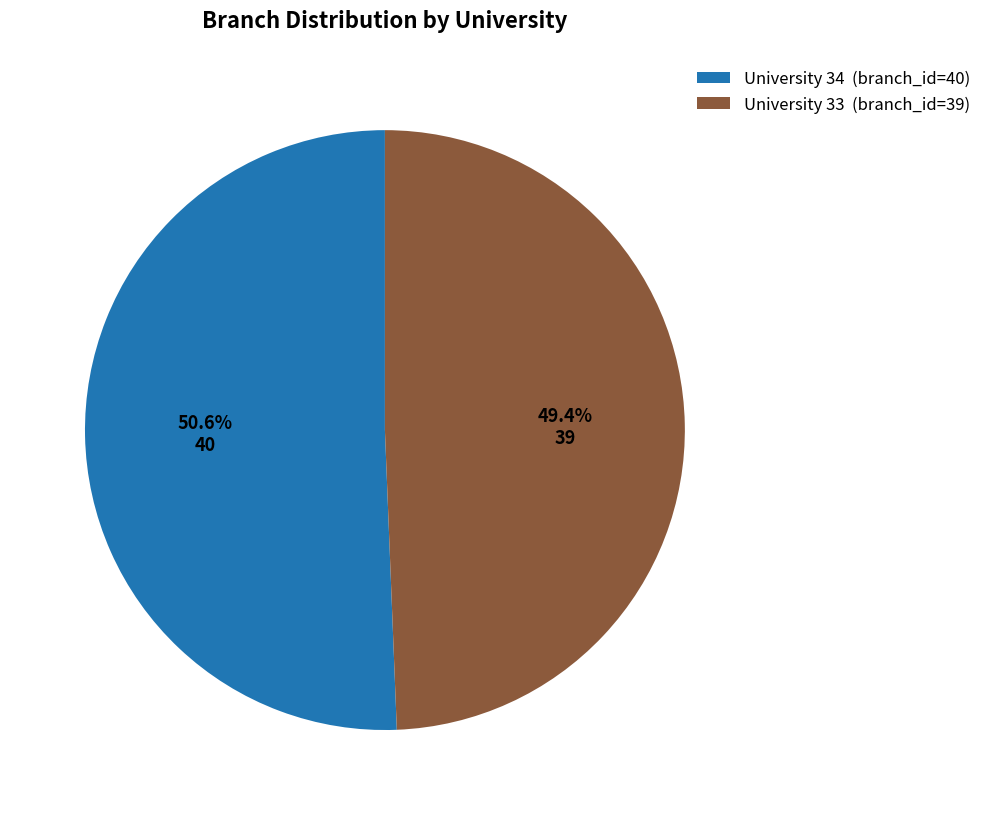

Which category has the smallest portion of the pie?

University 33 (branch_id=39)